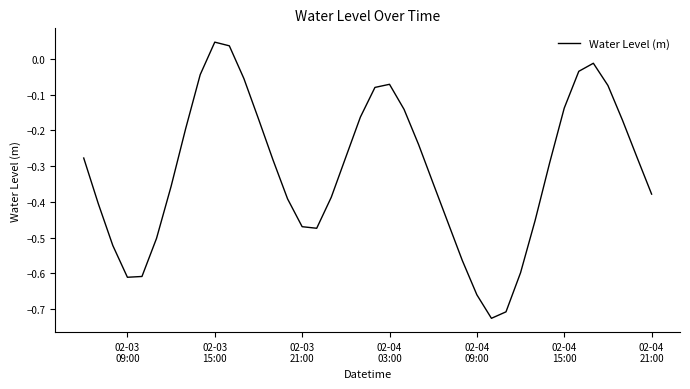

What is the difference between the maximum and minimum values?

0.8